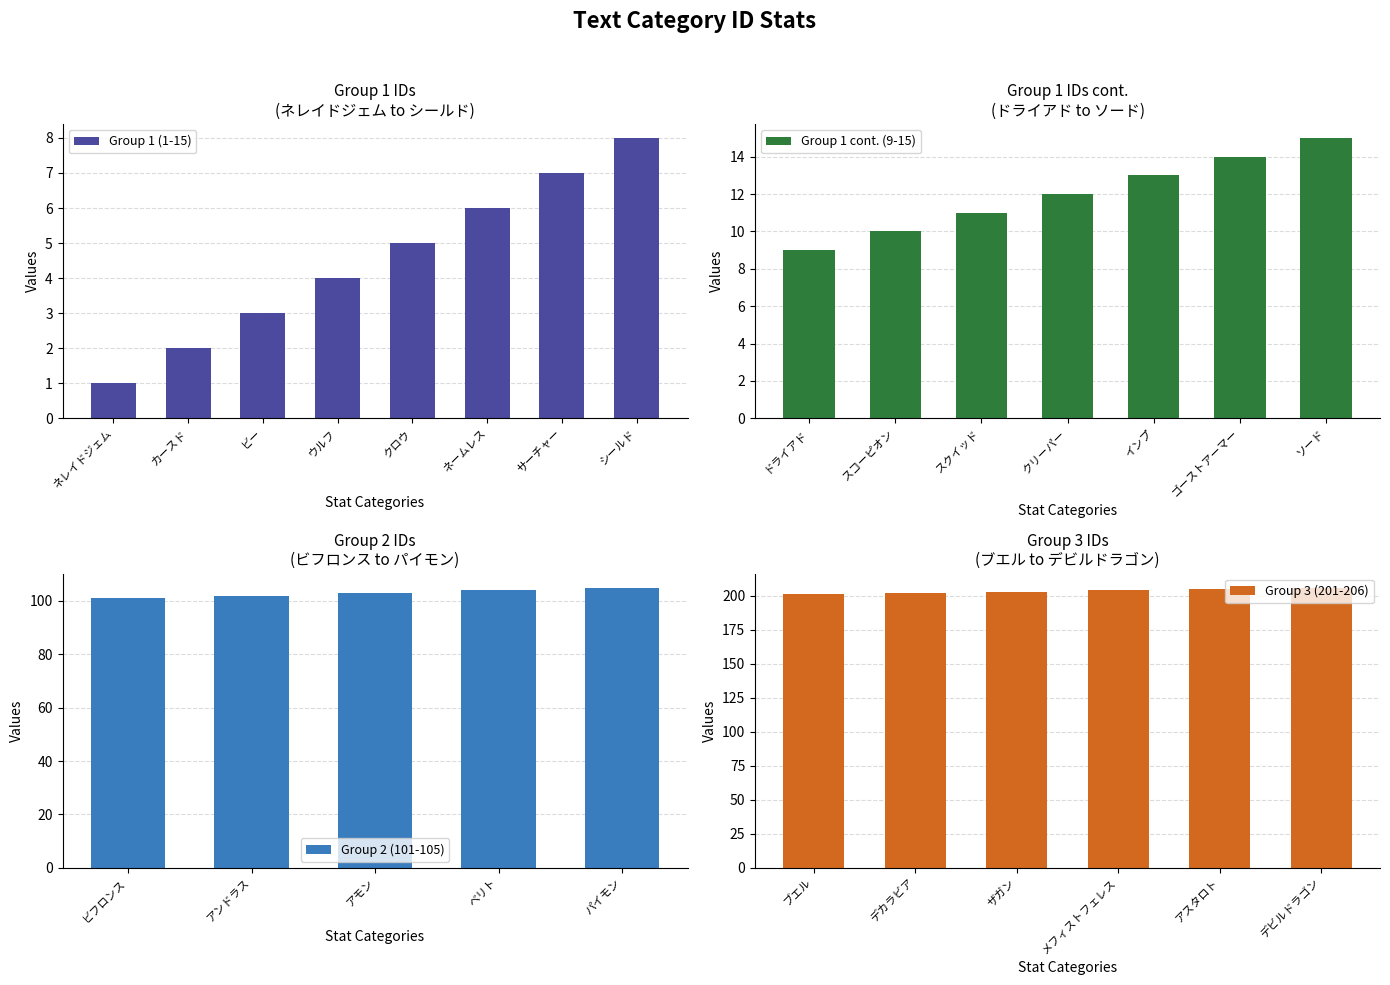

At which label does Group 1 (1-15) reach its minimum?

ネレイドジェム